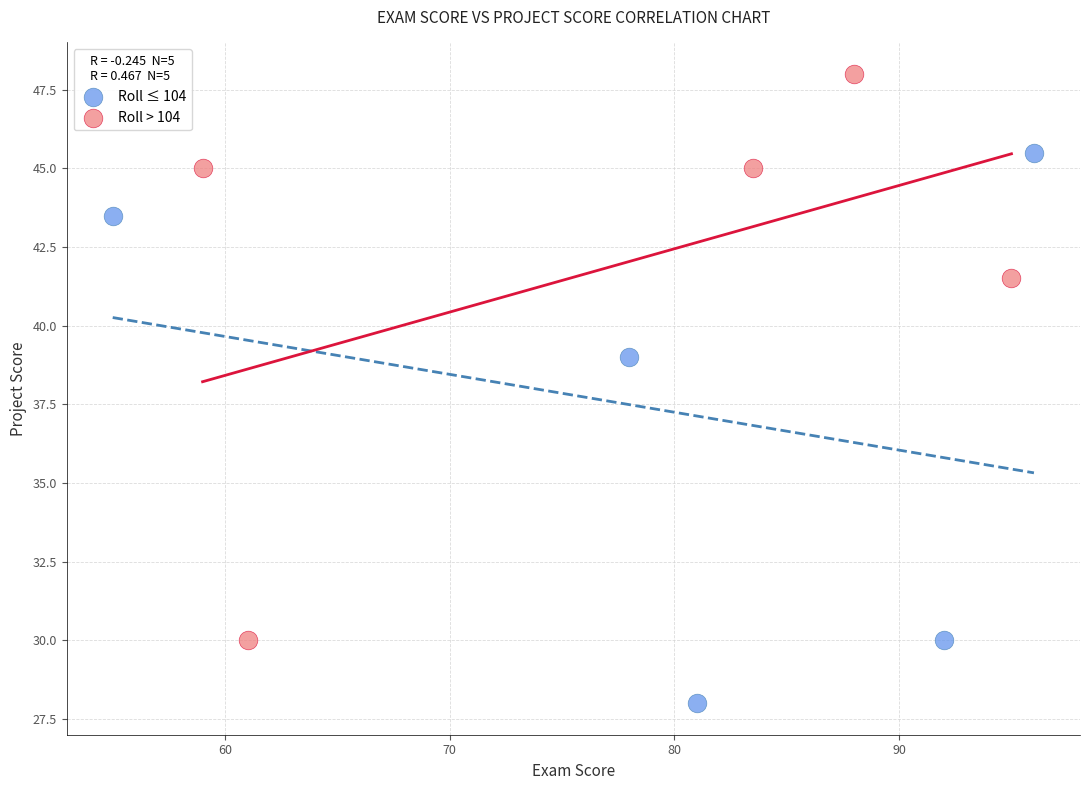

Which series reaches the minimum Y coordinate?

Roll ≤ 104